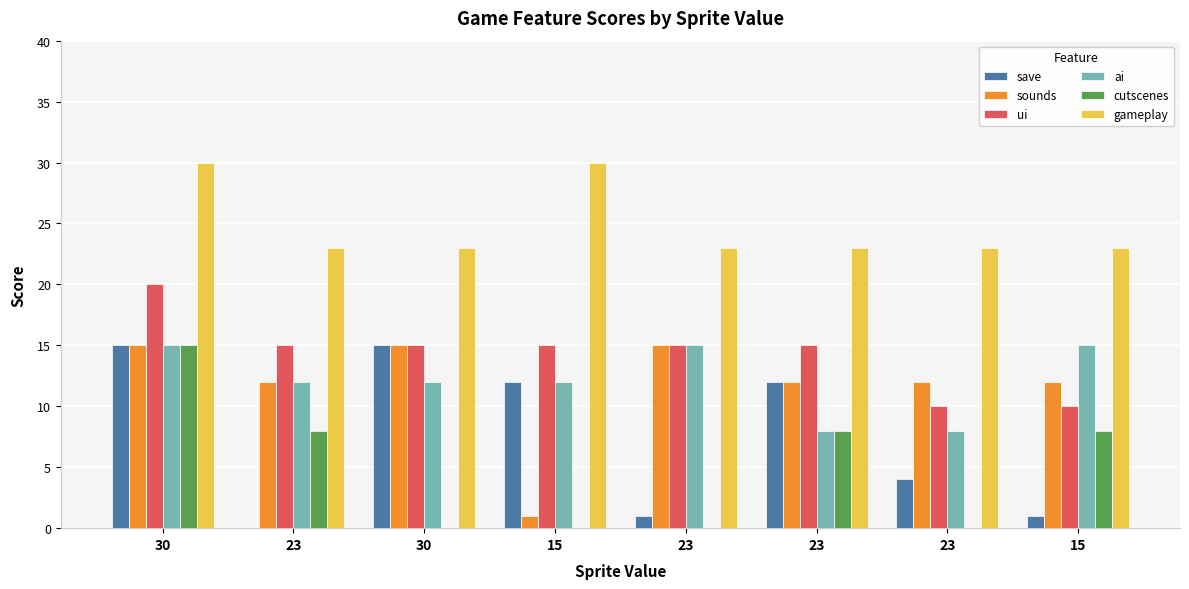

Where is ai nearest to the value 11?

23